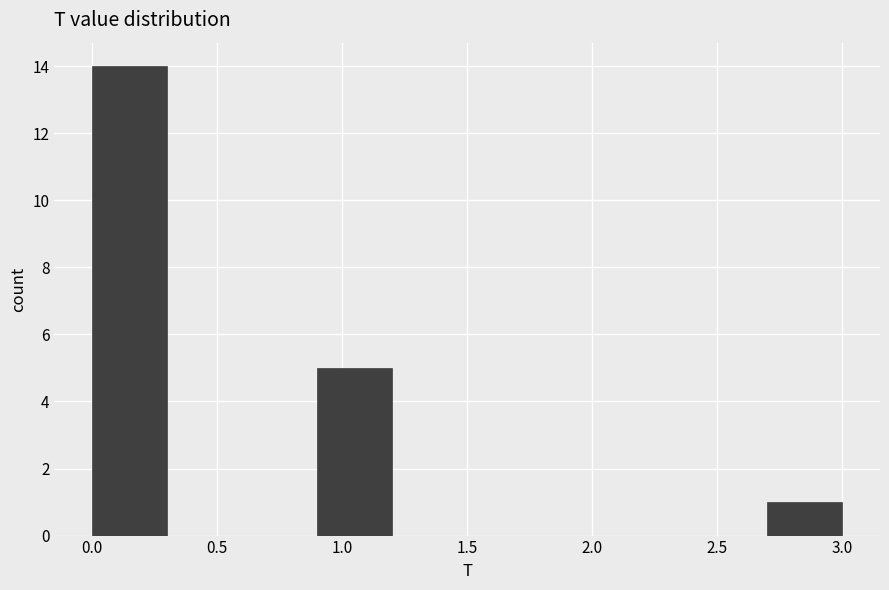

How tall is the bar that spans 0.0 to 0.3 on the x-axis? The values are not printed on the chart, so give them approximately, as read against the axis.

14